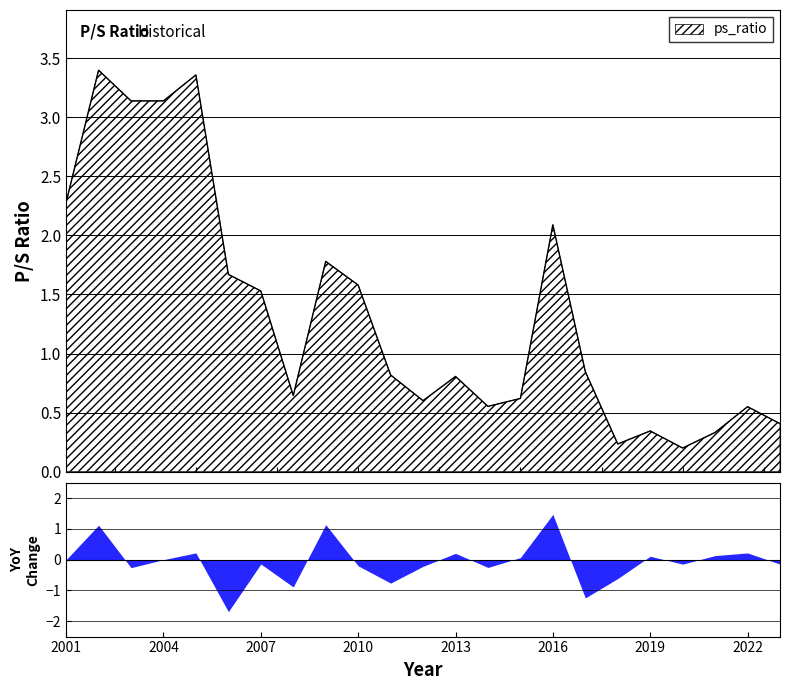

How many data points does each series have?

23